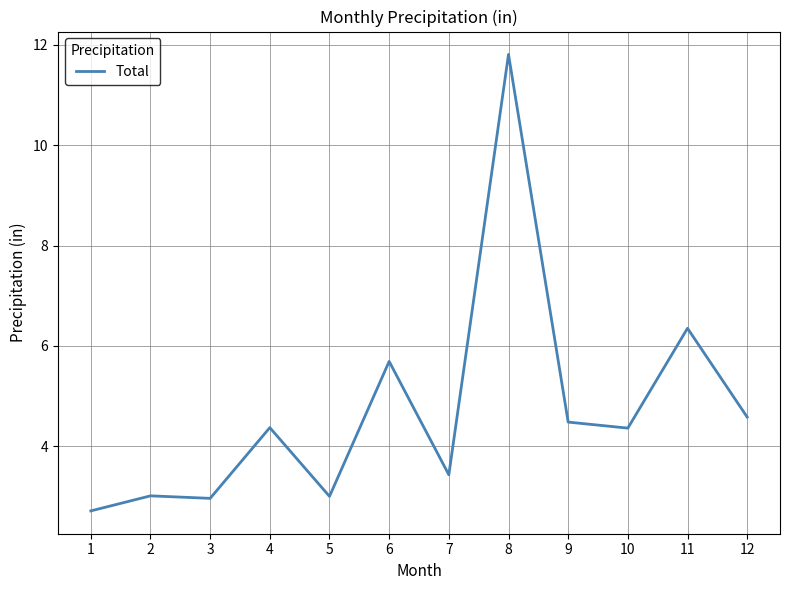

Is it true that the value at 6 is 3.6?

False